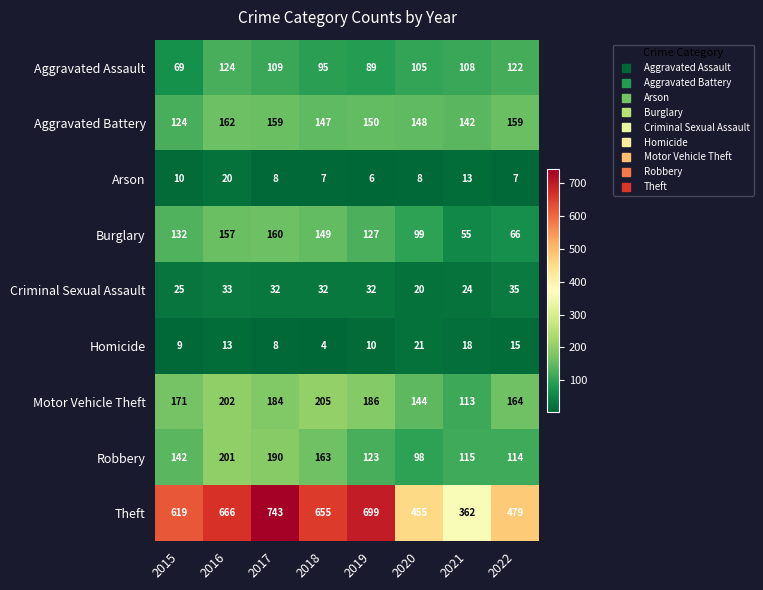

Count the number of categories in the chart.

8